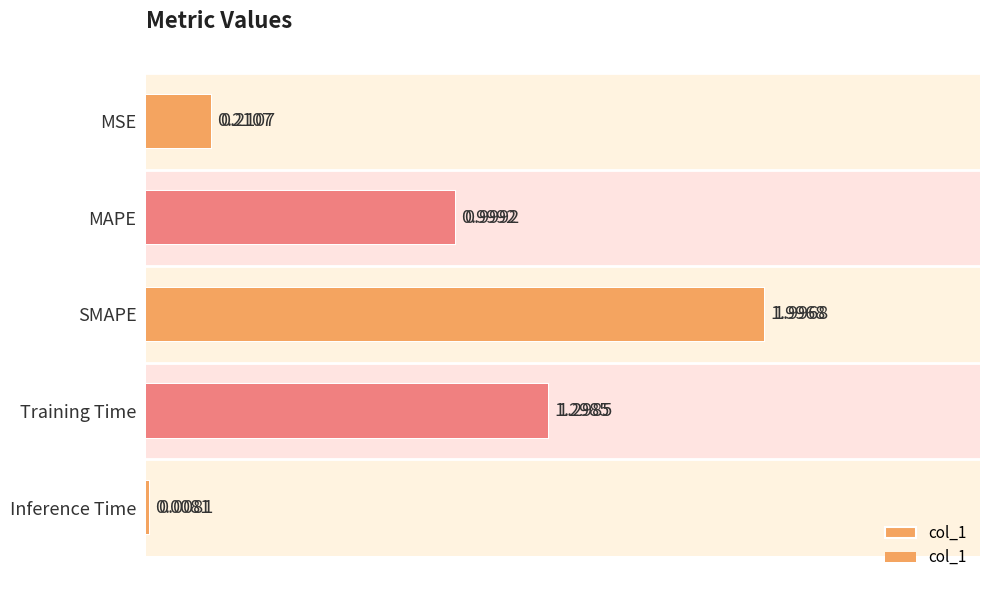

The value at 3 is 1.3. True or false?

True